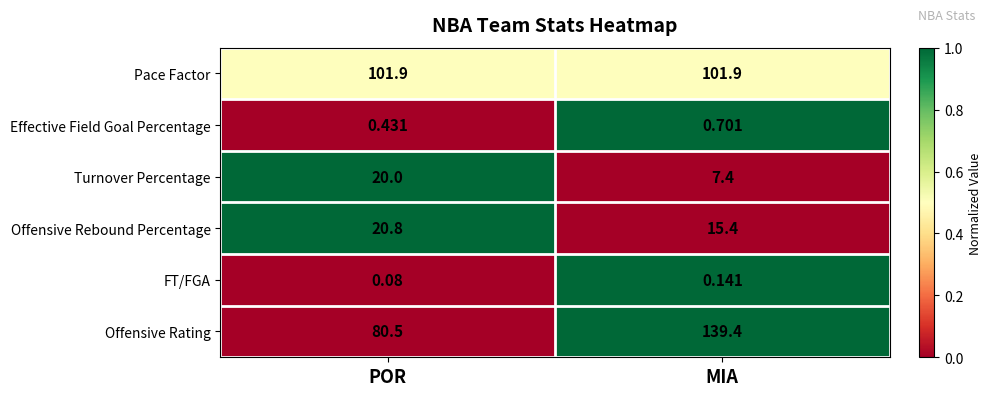

Which series changed the most between POR and MIA?

Offensive Rating